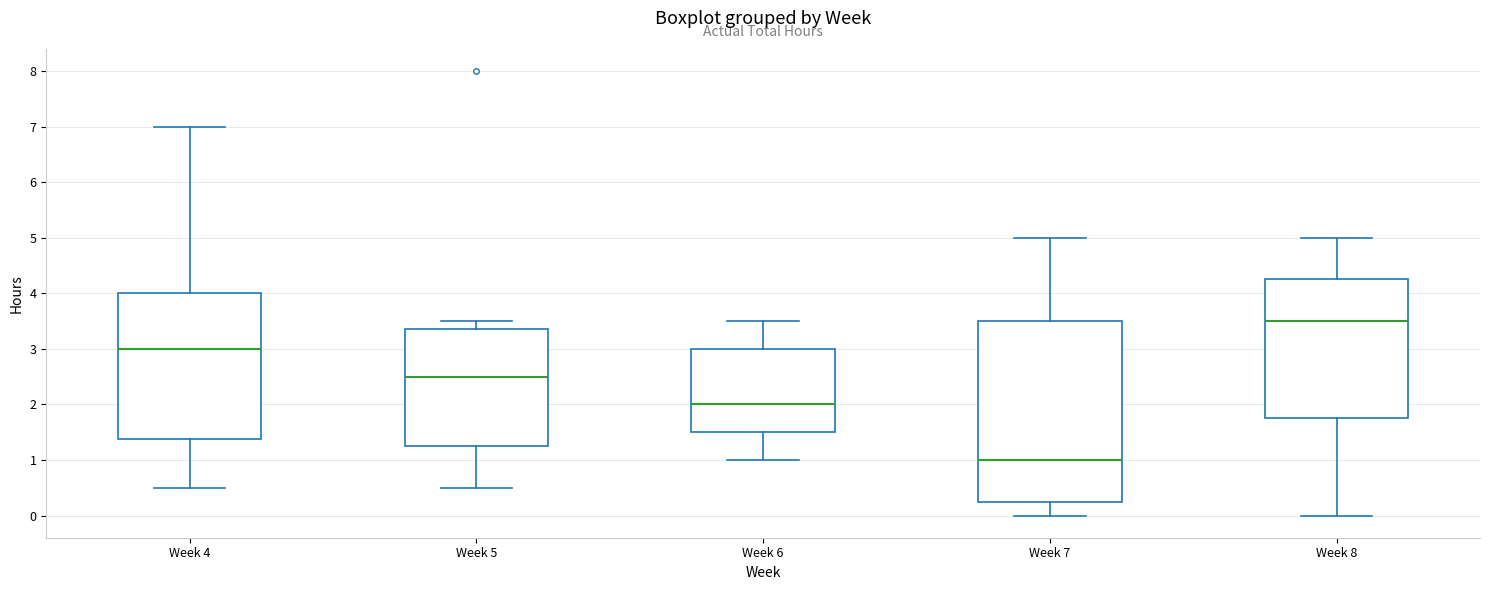

Which box is the tallest, from its lower edge to its upper edge?

Week 7